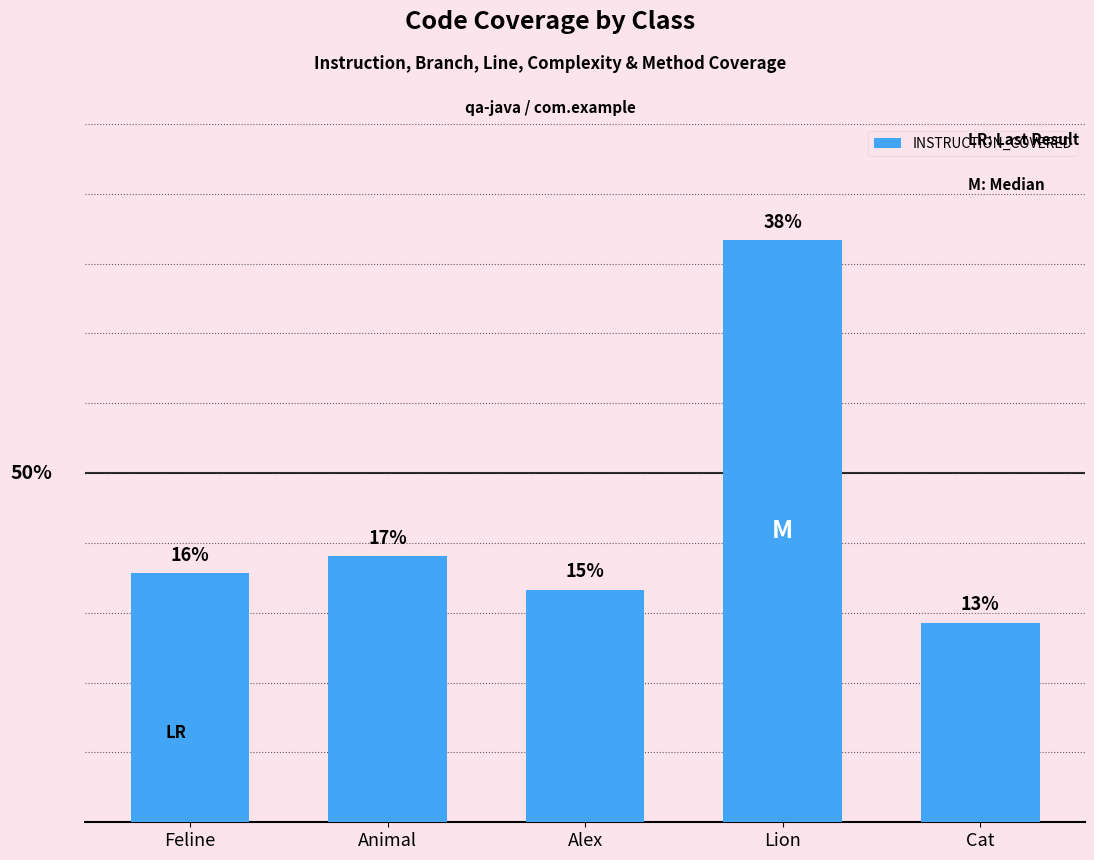

Does the chart contain any negative values?

No